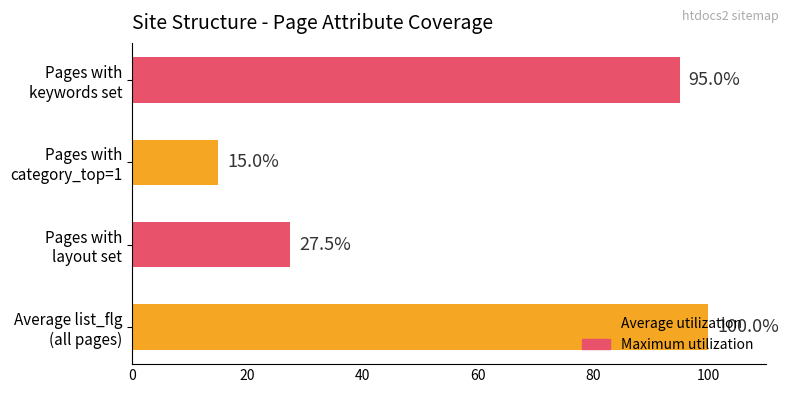

What is the maximum value shown in the chart?

100.0